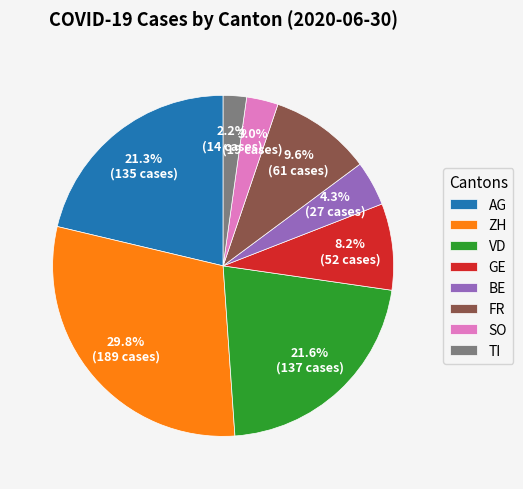

Combined, do BE and TI account for over 50%?

No